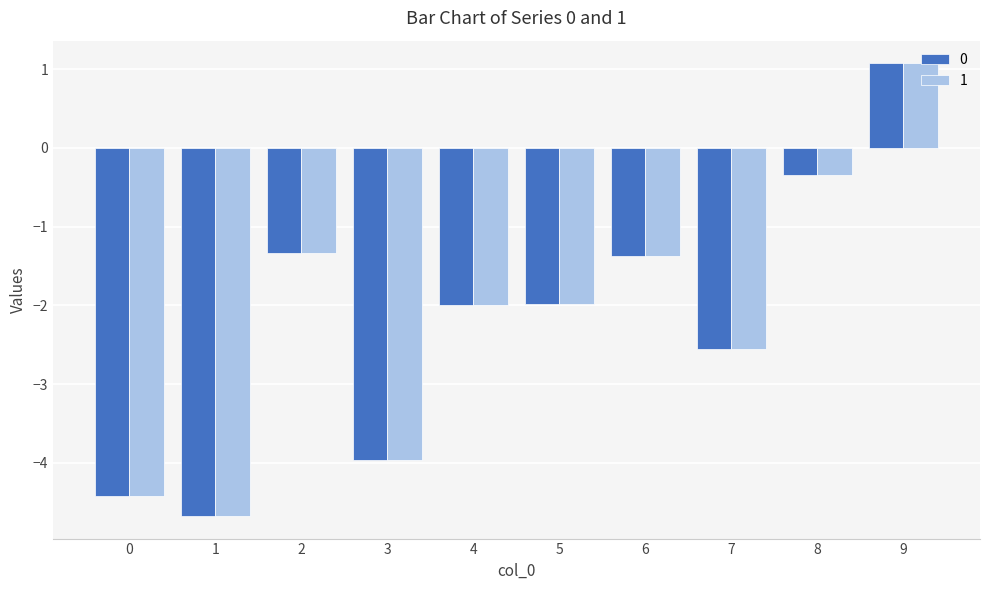

Where does the 1 series first go above -1?

8